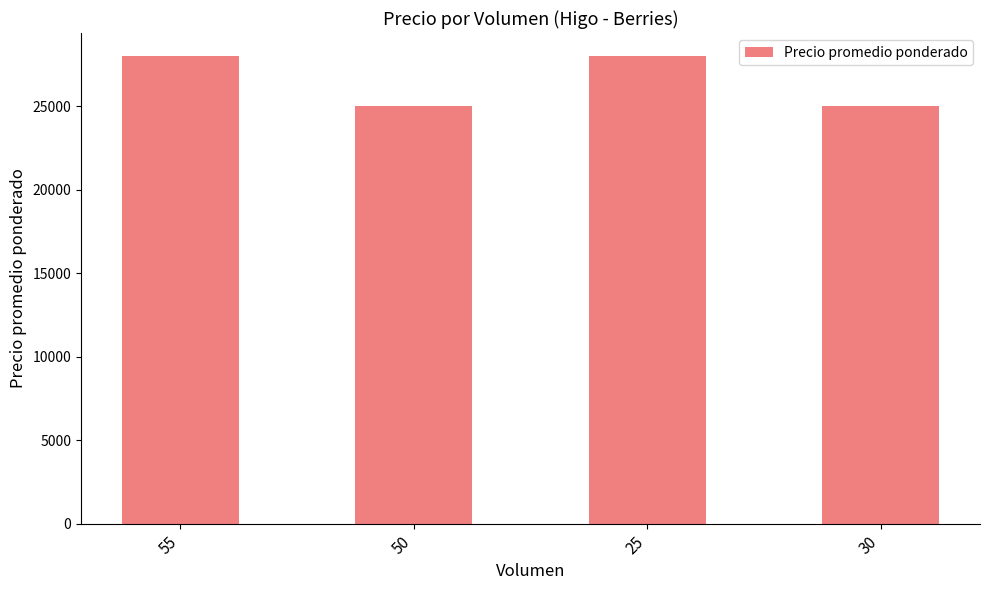

How many categories are shown in the chart?

4